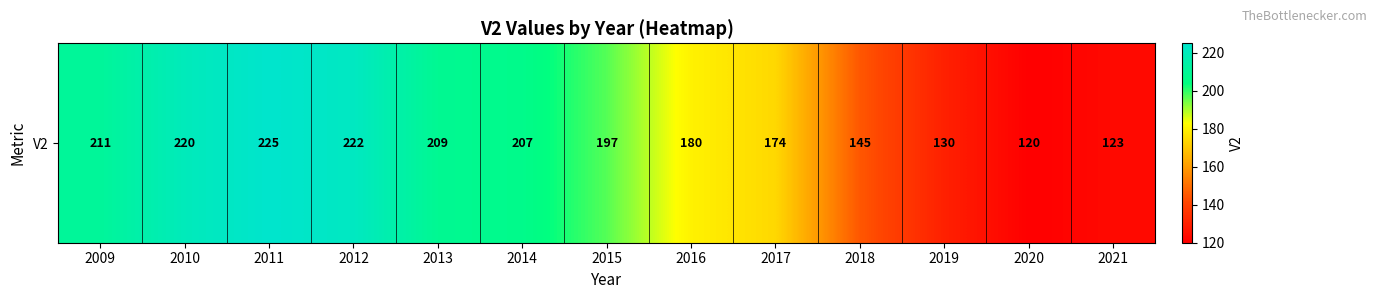

Reading left to right, what are all the values shown in this chart?

211	220	225	222	209	207	197	180	174	145	130	120	123